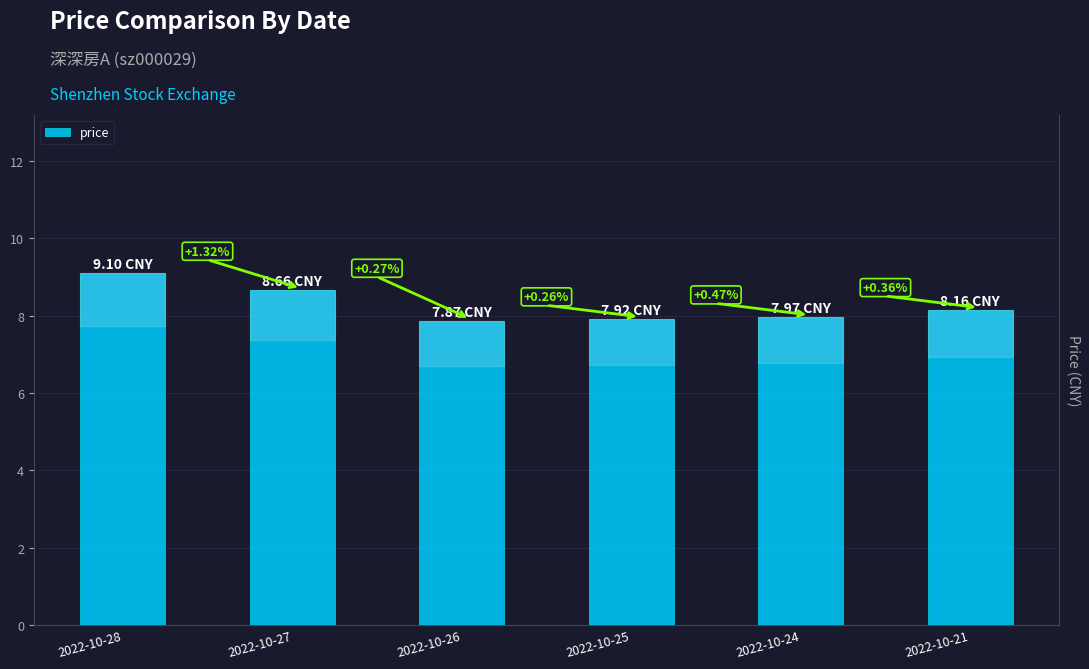

Approximately how many times larger is the value at 2022-10-27 compared to 2022-10-28?

1.0